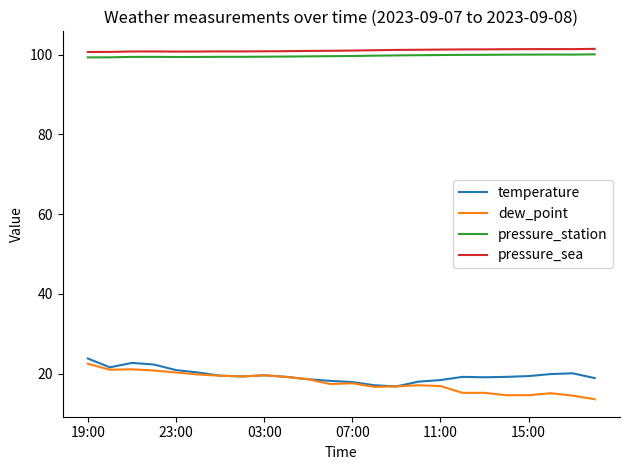

What is the greatest value displayed?

101.5